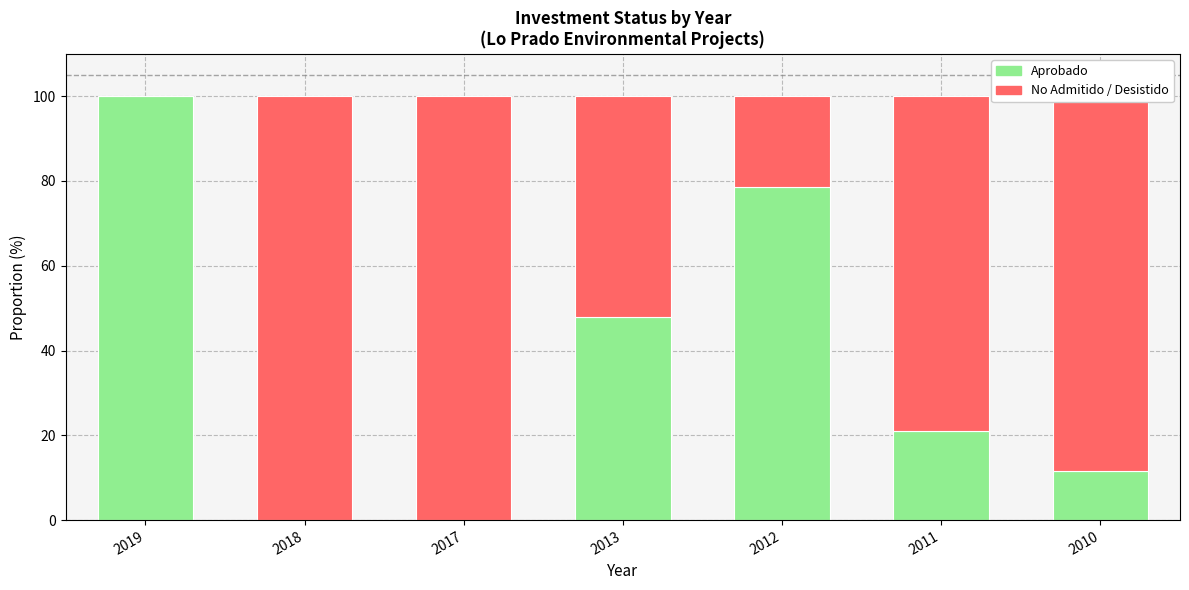

What is the highest value of the Aprobado series?

100.0